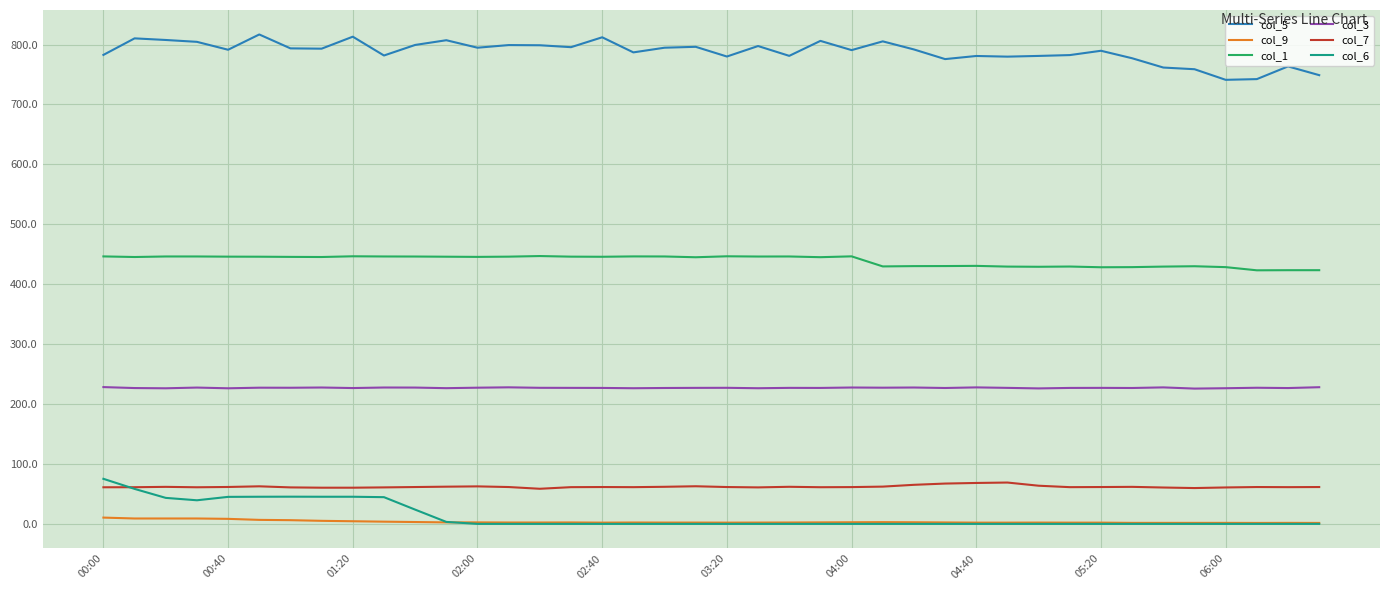

What is the minimum value for col_7?

58.6